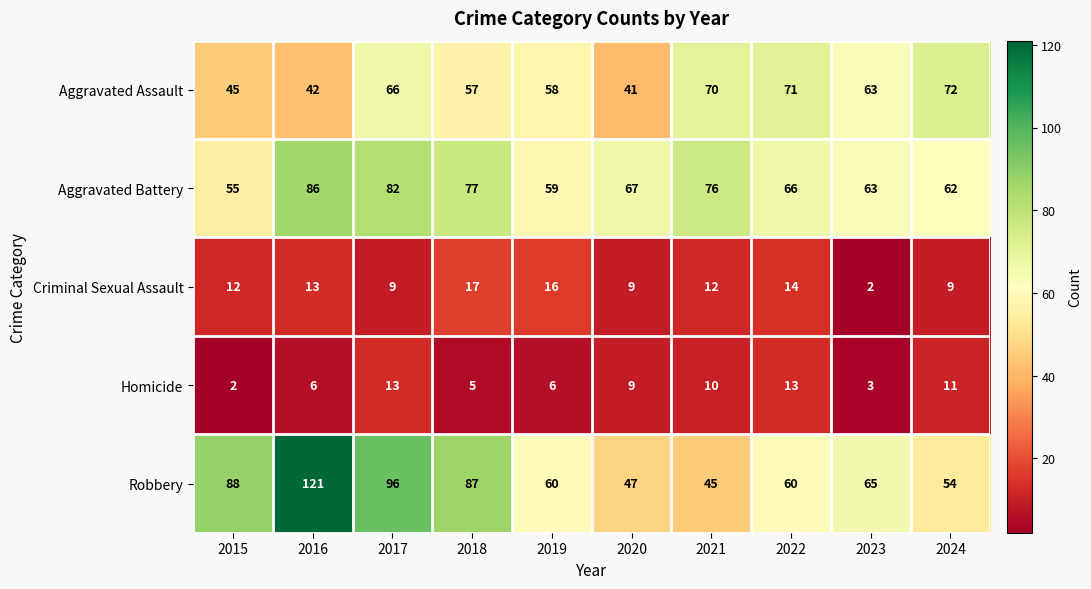

Which series changed the most between 2016 and 2024?

Robbery